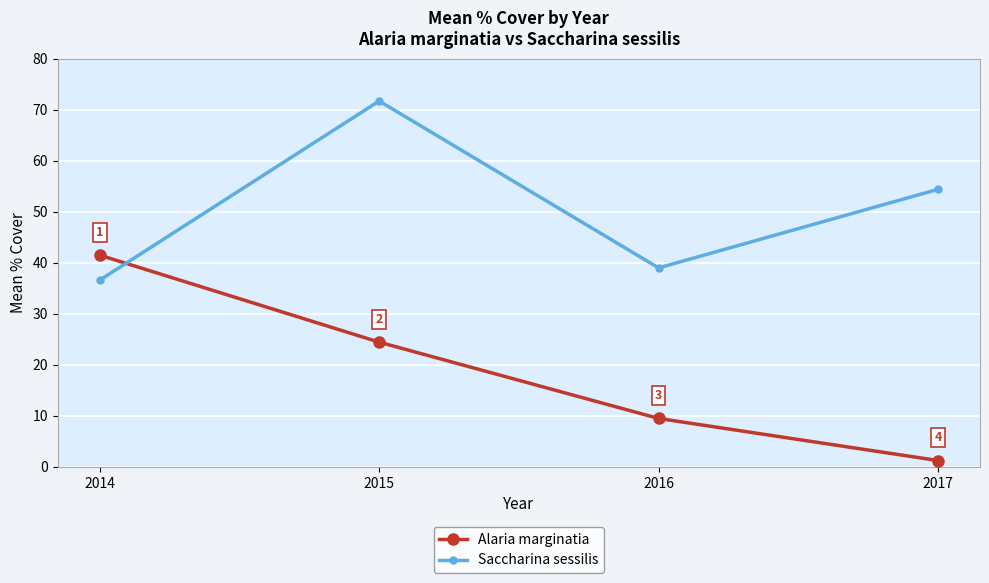

What is the value of the Saccharina sessilis point at the 3rd from the left?

39.0